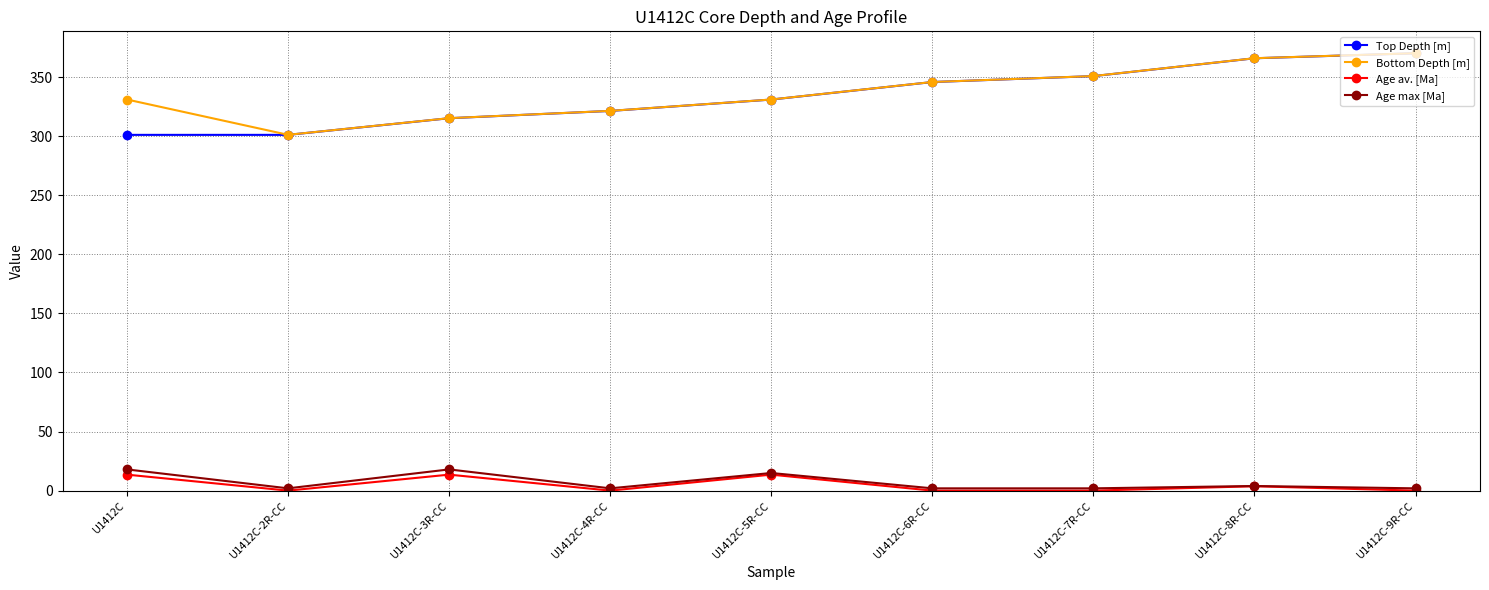

What is the difference between the maximum and second lowest values in the Age av. [Ma] series?

13.5